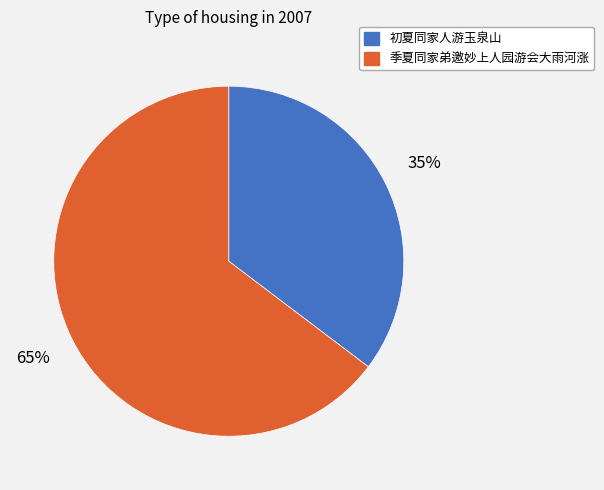

The 初夏同家人游玉泉山 slice represents 44% of the pie. True or false?

False